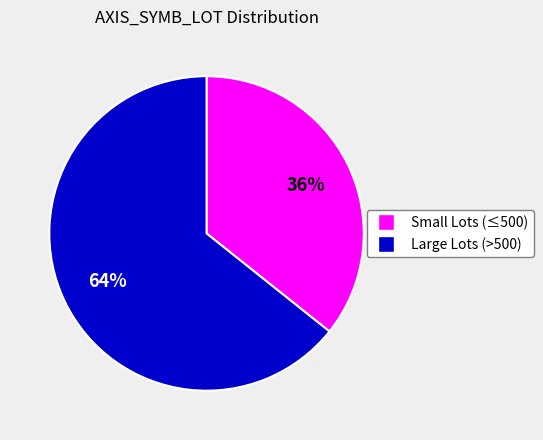

To the nearest percent, what is the average slice percentage?

50%